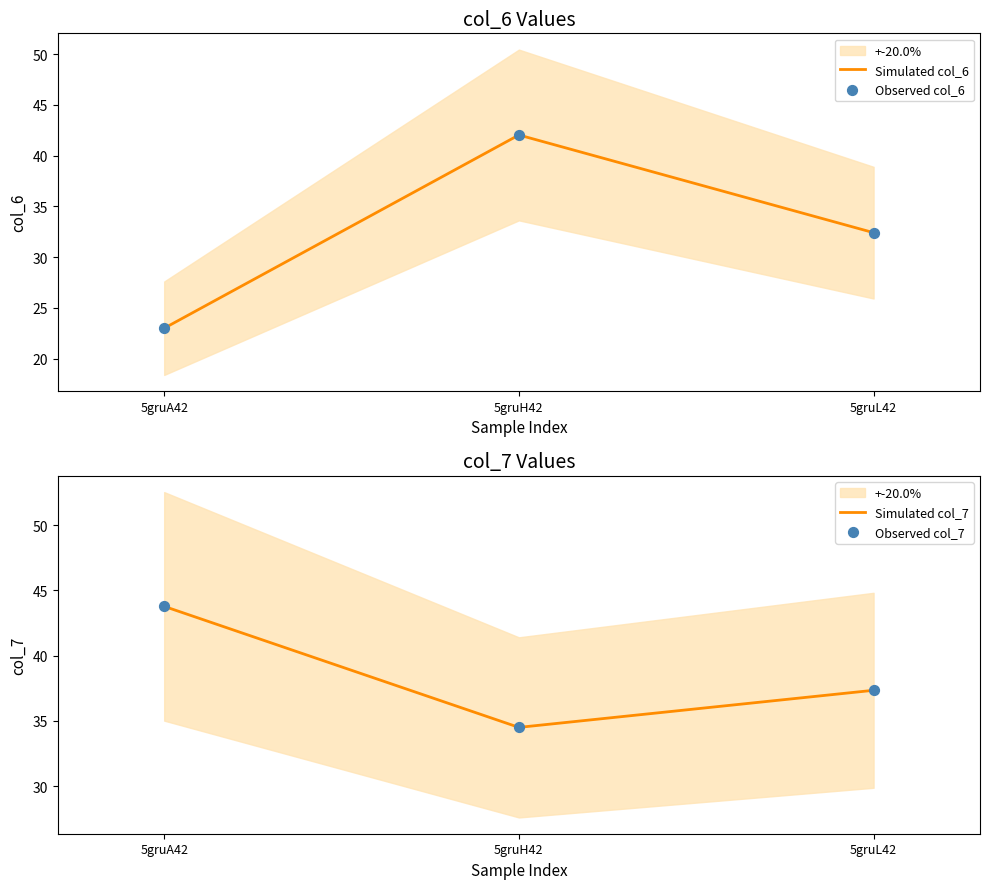

Which series has the largest total across all categories?

Simulated col_7